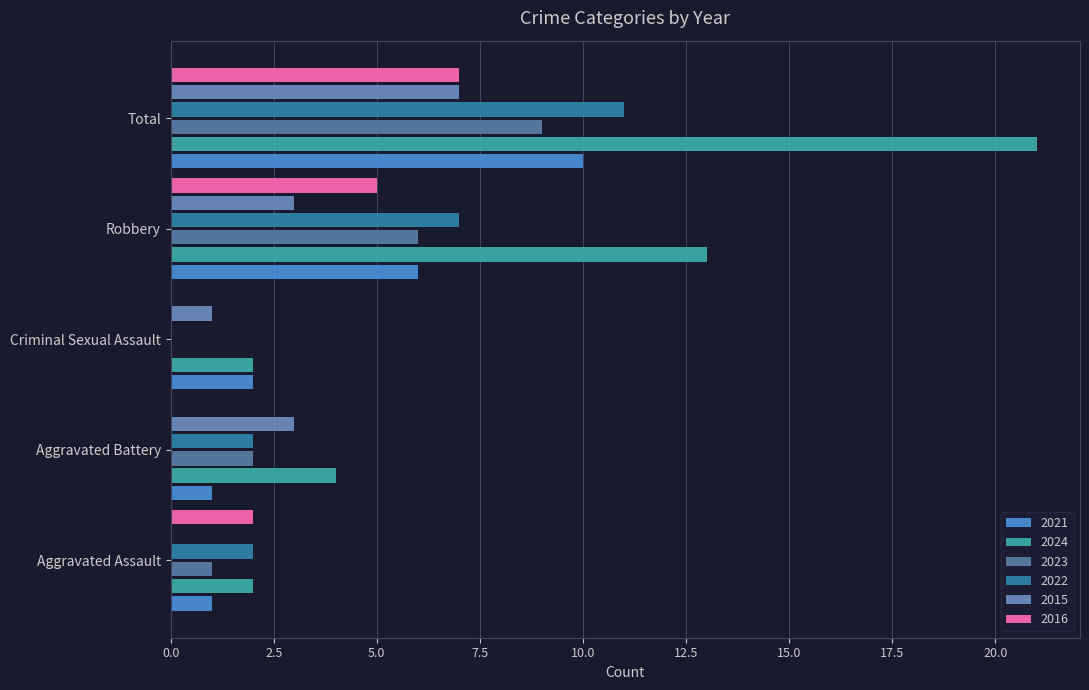

What is the label of the 3rd bar from the left?

Criminal Sexual Assault